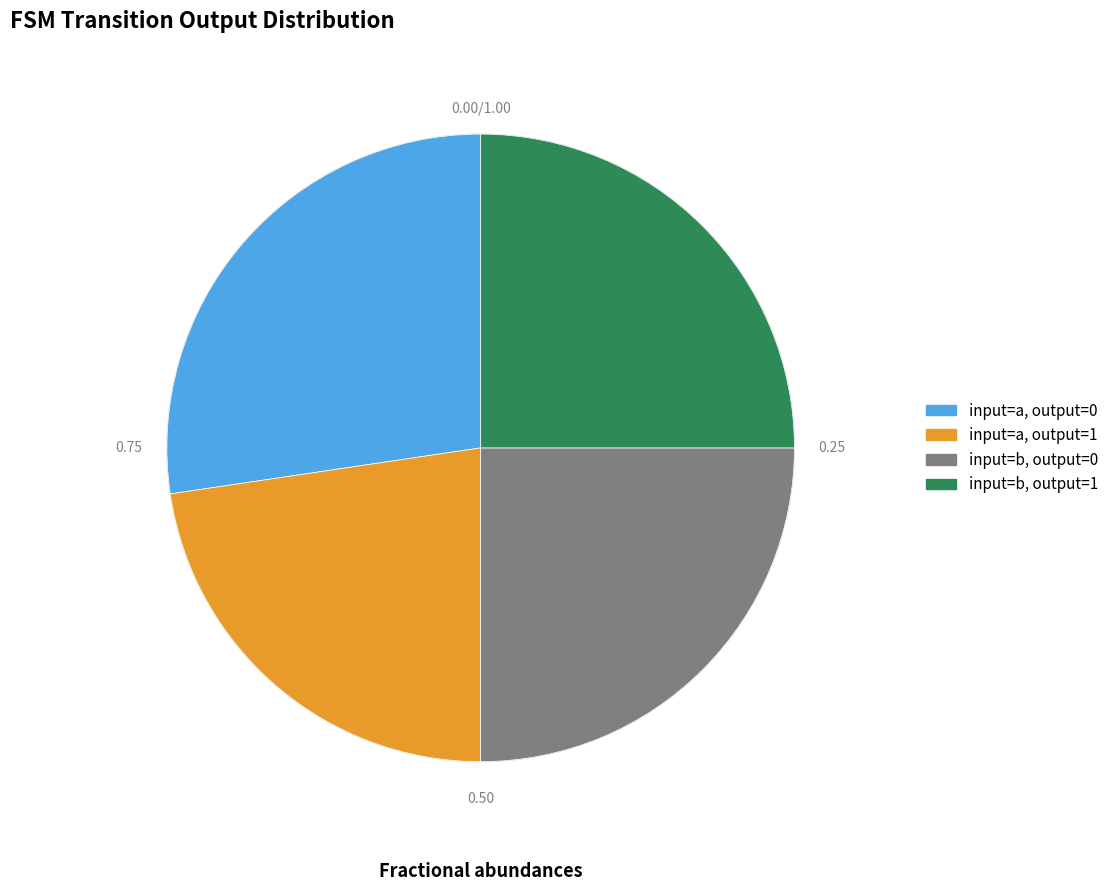

Does any single category account for the majority?

No